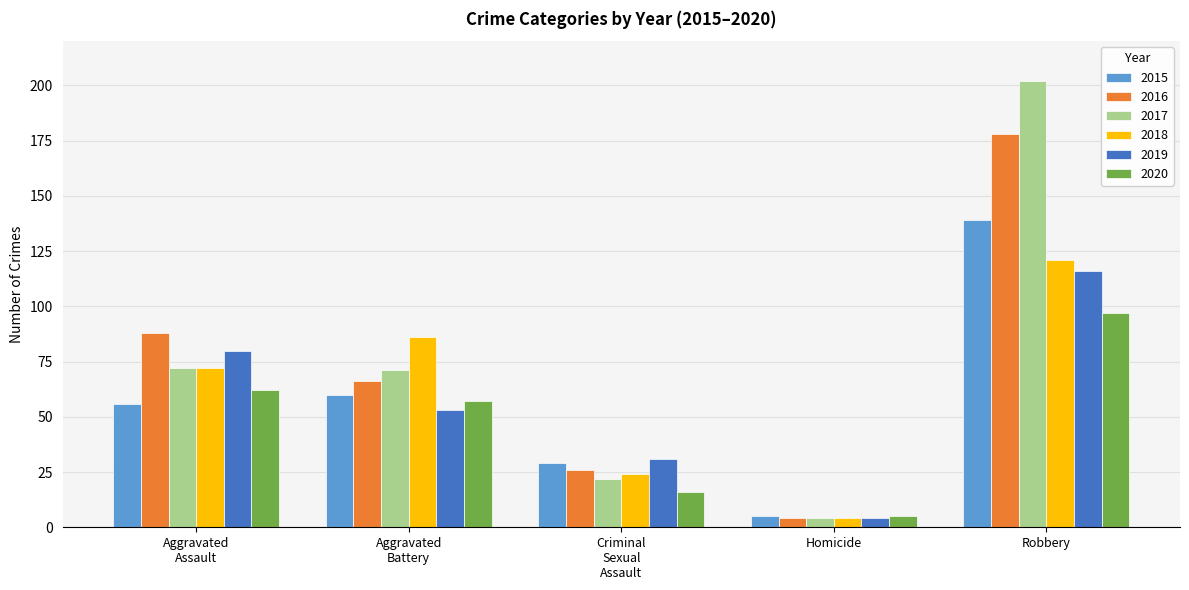

Reading left to right, extract all data points from this chart.

2015: 56	60	29	5	139
2016: 88	66	26	4	178
2017: 72	71	22	4	202
2018: 72	86	24	4	121
2019: 80	53	31	4	116
2020: 62	57	16	5	97